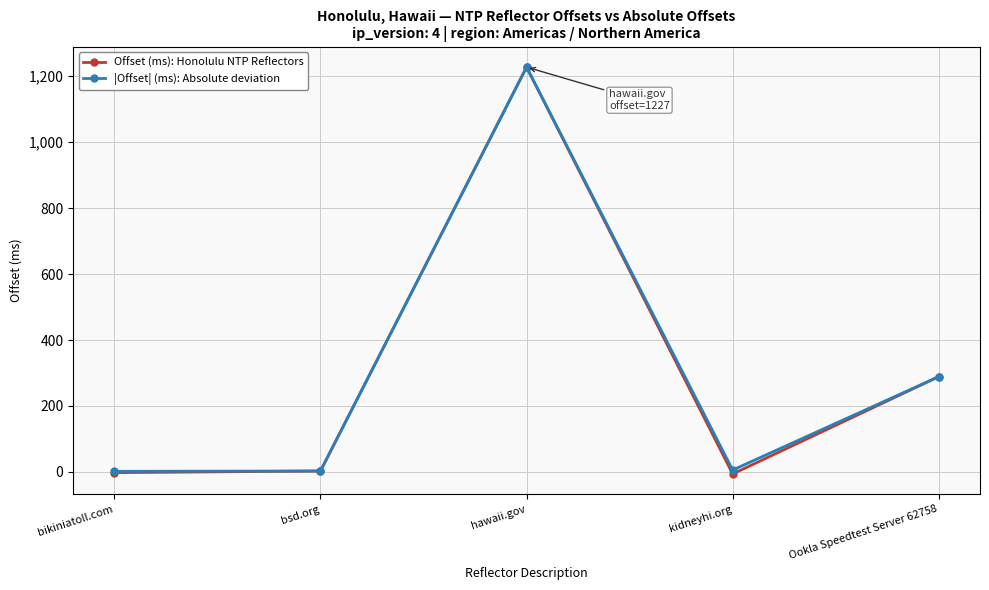

What is the difference between the second highest and second lowest values in the Offset (ms): Honolulu NTP Reflectors series?

291